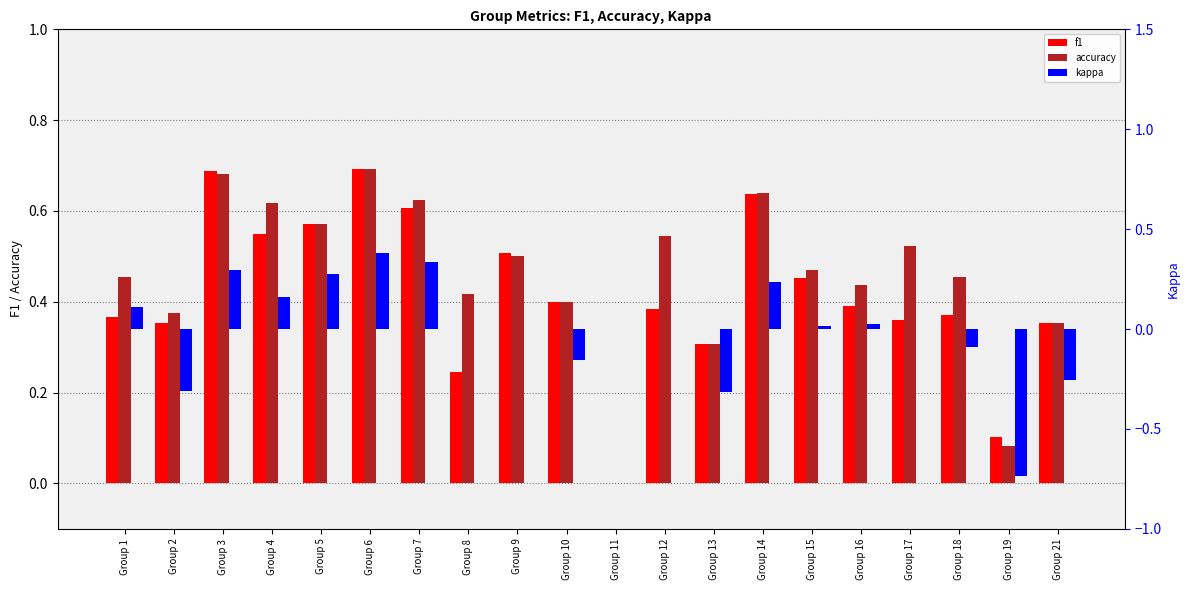

How many data points in f1 are above 0?

19